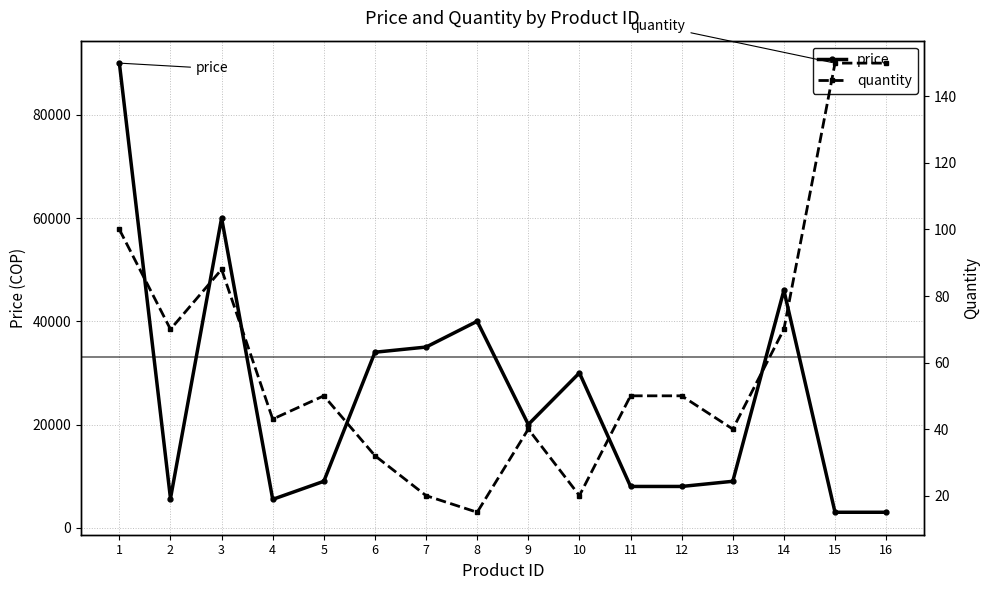

Where is the first local maximum for quantity?

3